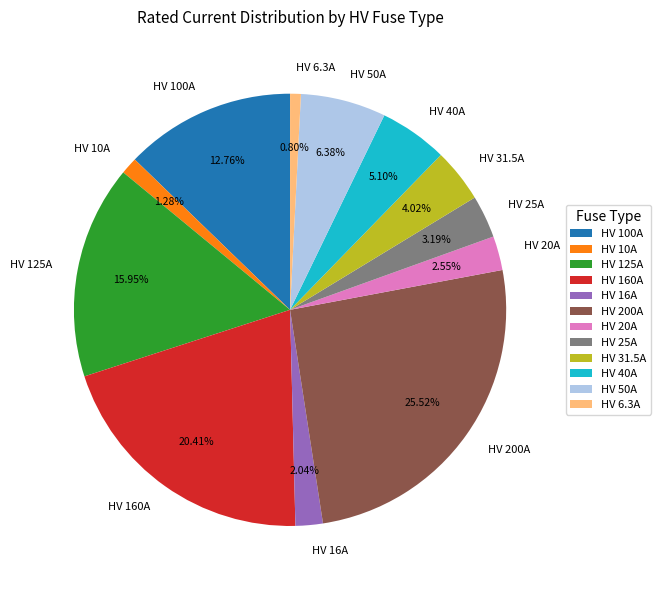

The HV 25A slice represents 10% of the pie. True or false?

False